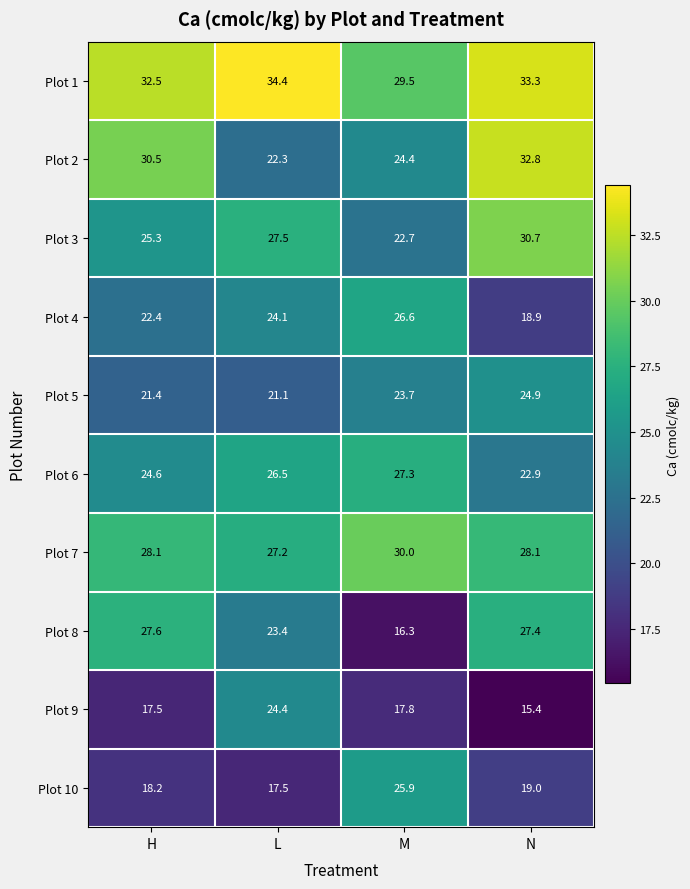

What is the sum of all Plot 4 values?

92.0